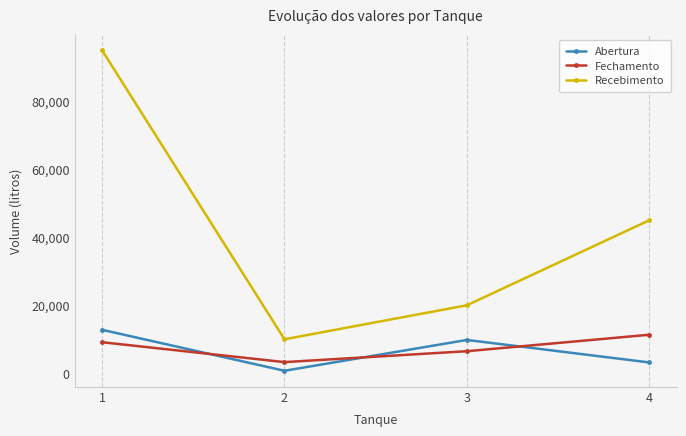

Between 1 and 3, which series saw the biggest shift?

Recebimento